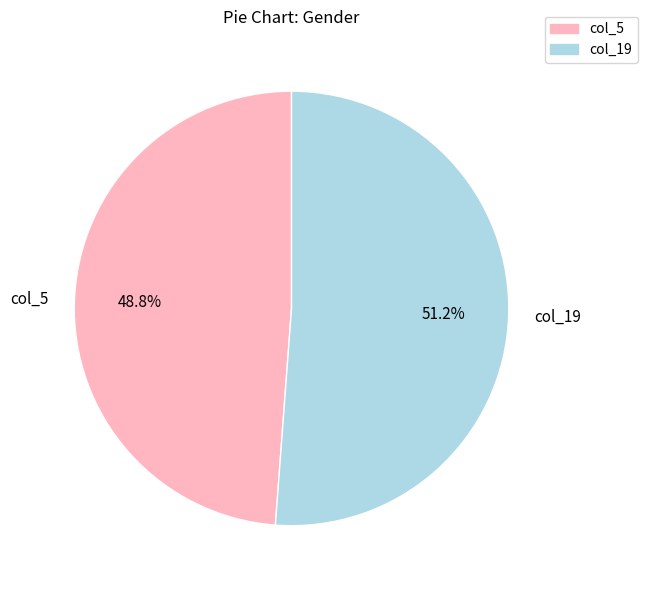

How many segments does this pie chart have?

2